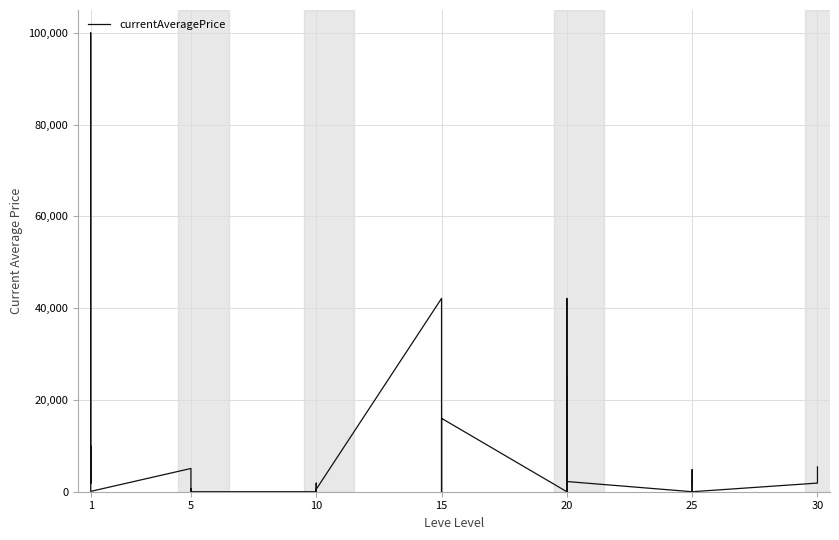

How many lines are shown in the chart?

1